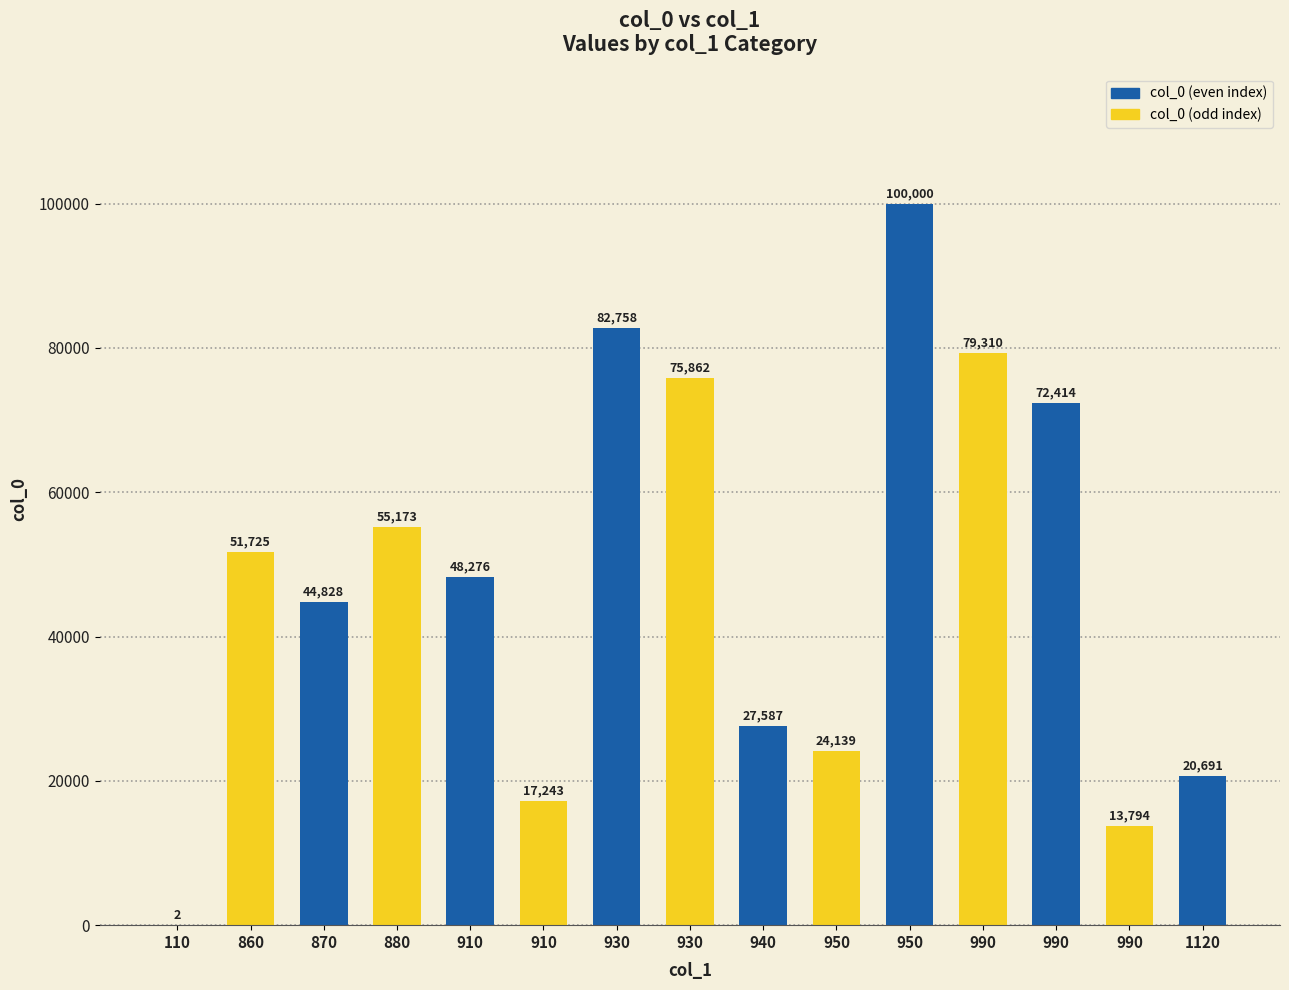

True or false: the data shows 27587 at 940.

True